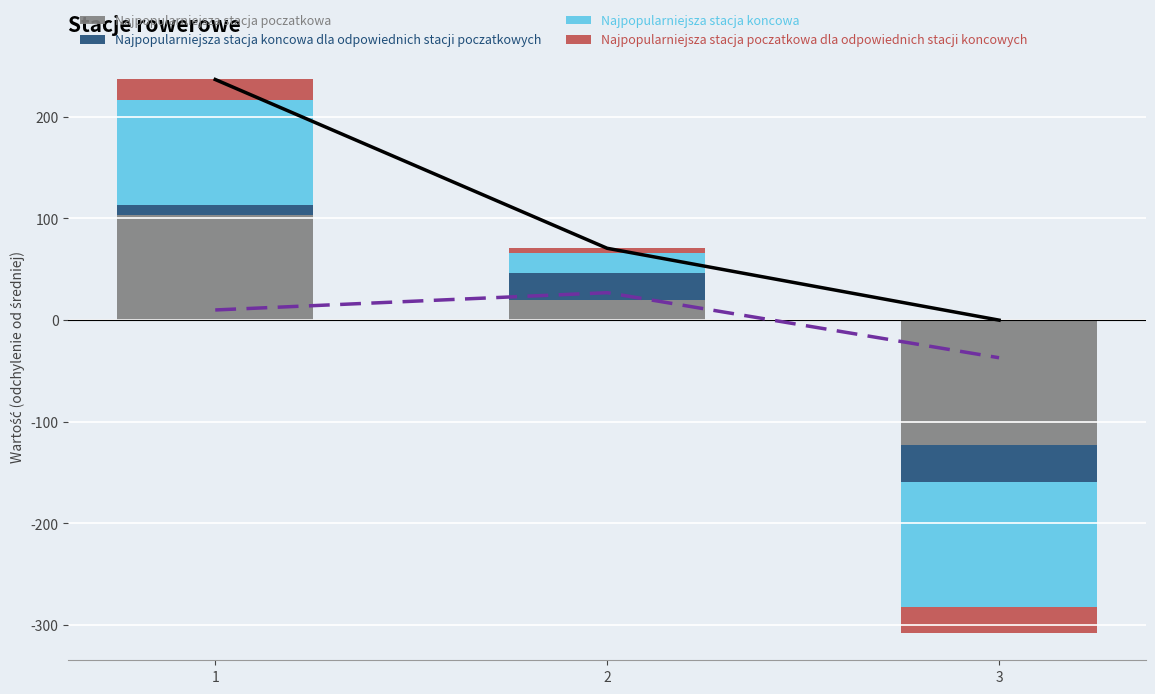

Which series changed the most between 1 and 2?

Najpopularniejsza stacja poczatkowa